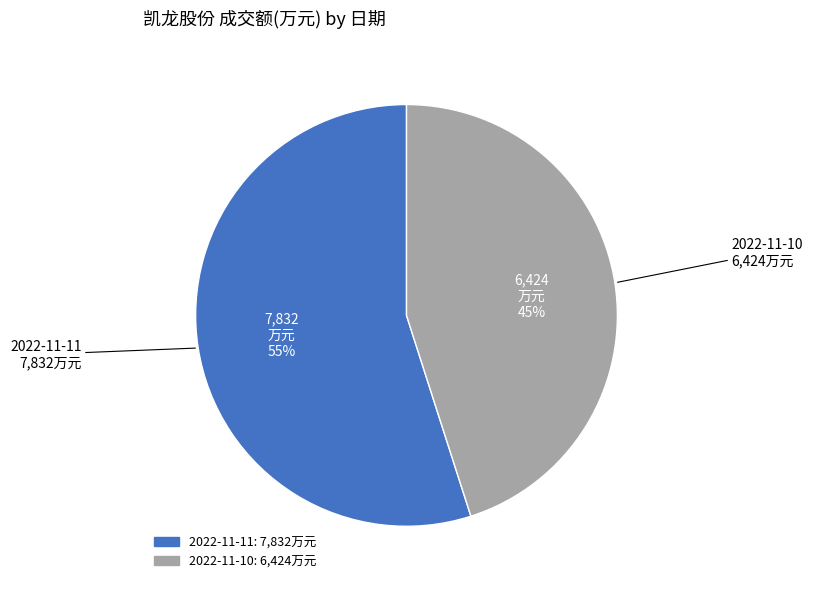

How many slices are in this pie chart?

2